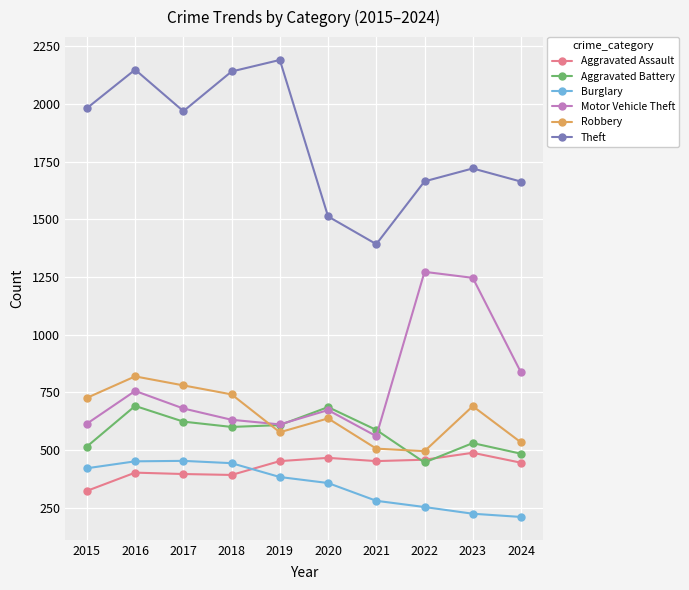

Which series has the widest spread of values?

Theft